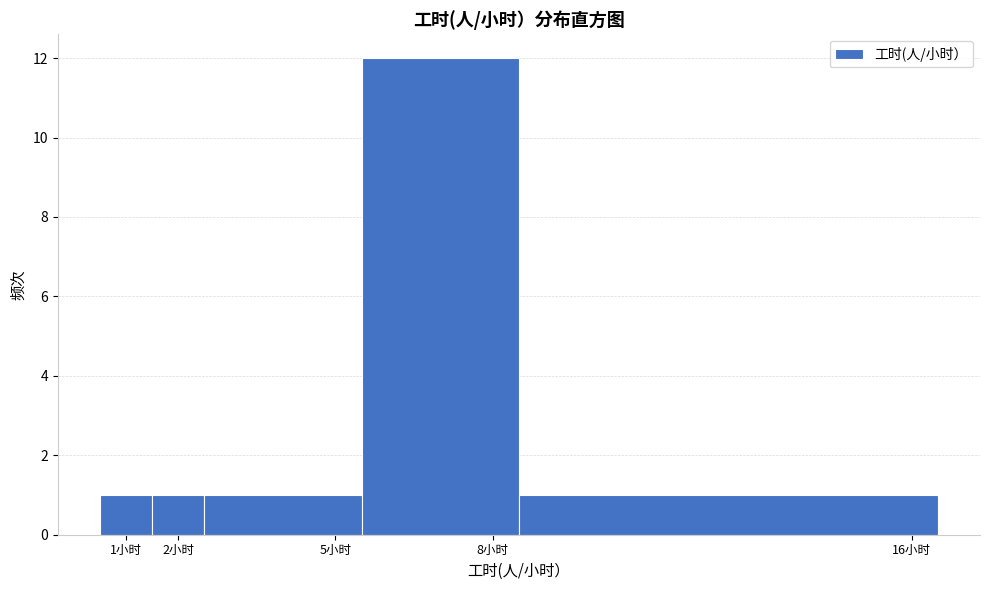

Reading left to right, list every bar in this chart as the range it spans on the x-axis followed by its height. The values are not printed on the chart, so give them approximately, as read against the axis.

0.5 to 1.5: 1
1.5 to 2.5: 1
2.5 to 5.5: 1
5.5 to 8.5: 12
8.5 to 16.5: 1